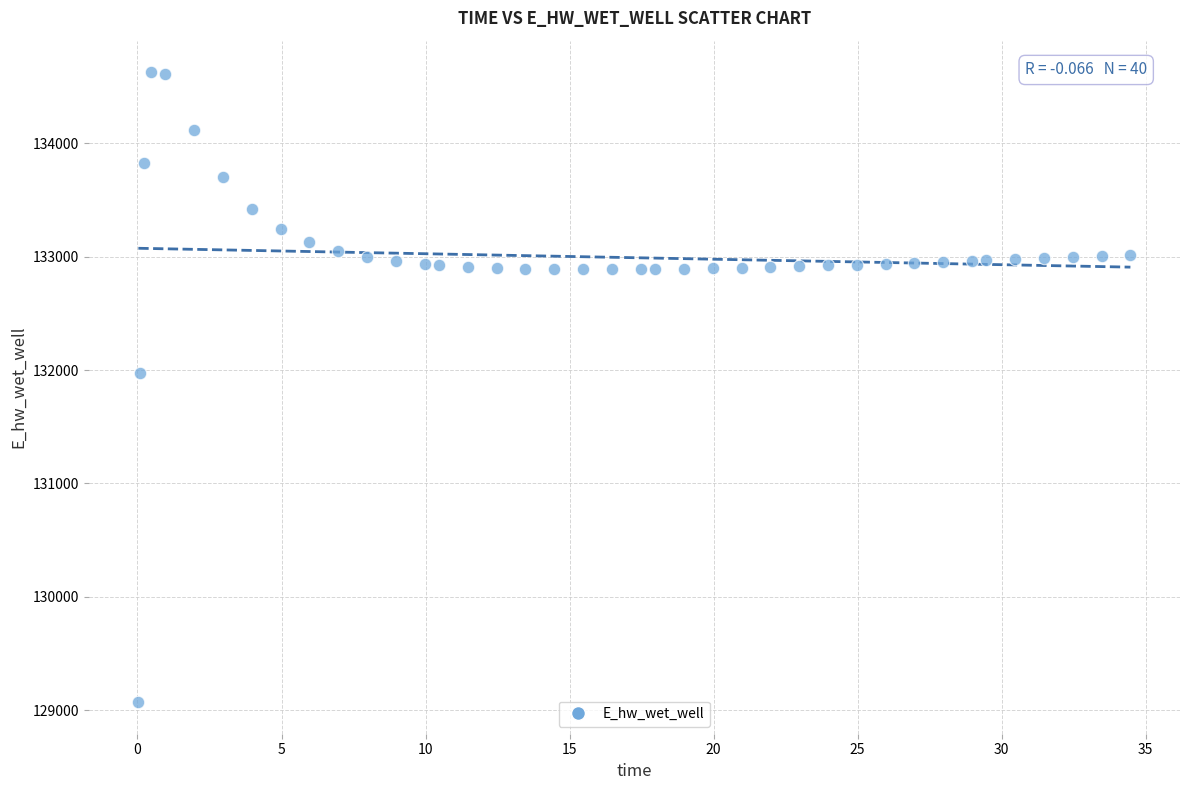

What Y value in the scatter plot is closest to 131849?

131970.0